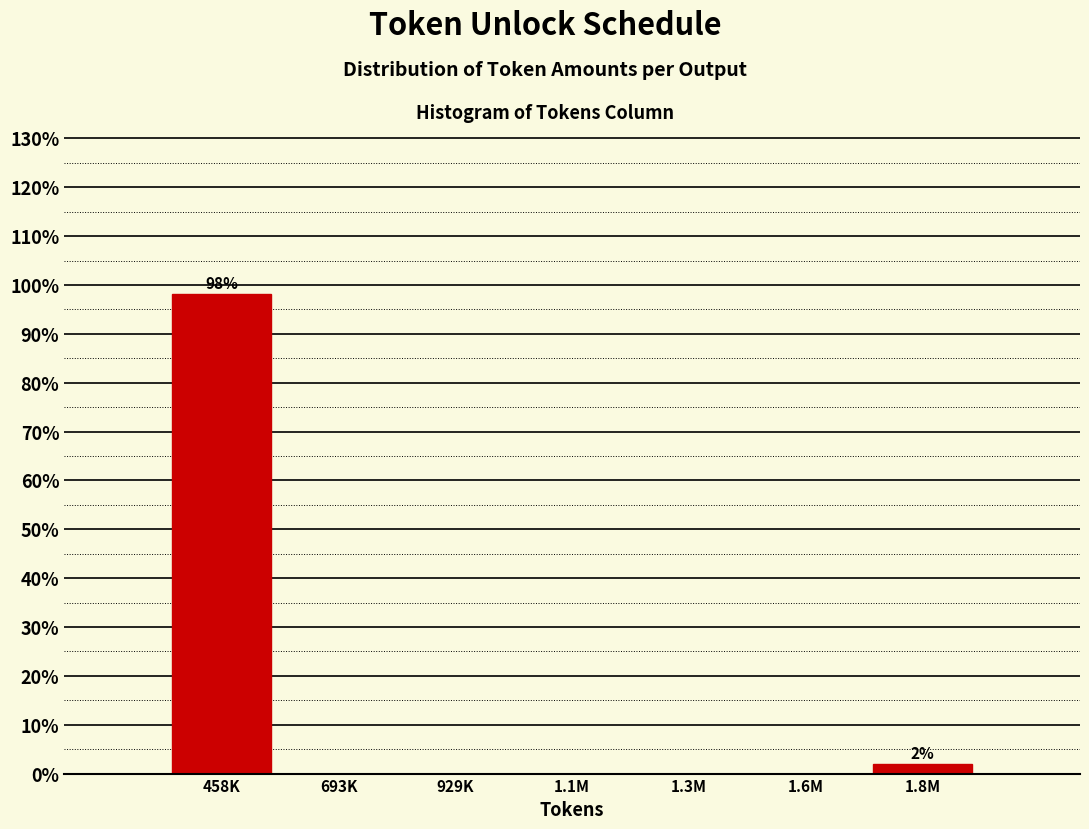

Reading left to right, list all the values displayed in this chart.

458K=98.1	693K=0.0	929K=0.0	1.1M=0.0	1.3M=0.0	1.6M=0.0	1.8M=1.9